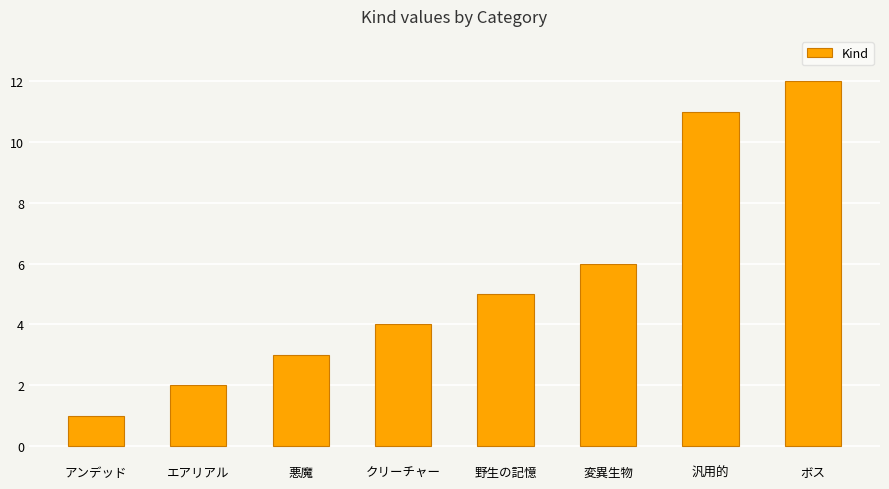

List the labels in order of value, smallest first.

アンデッド, エアリアル, 悪魔, クリーチャー, 野生の記憶, 変異生物, 汎用的, ボス